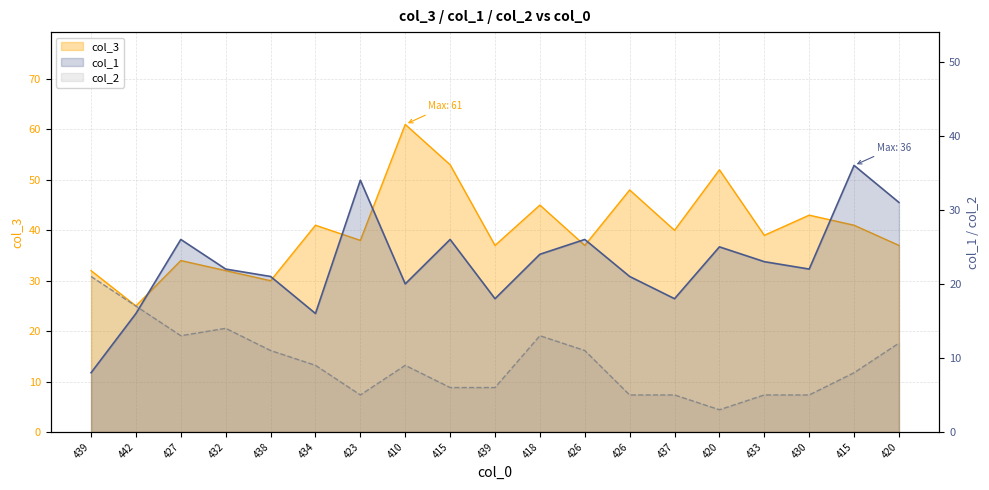

What is the smallest value displayed?

3